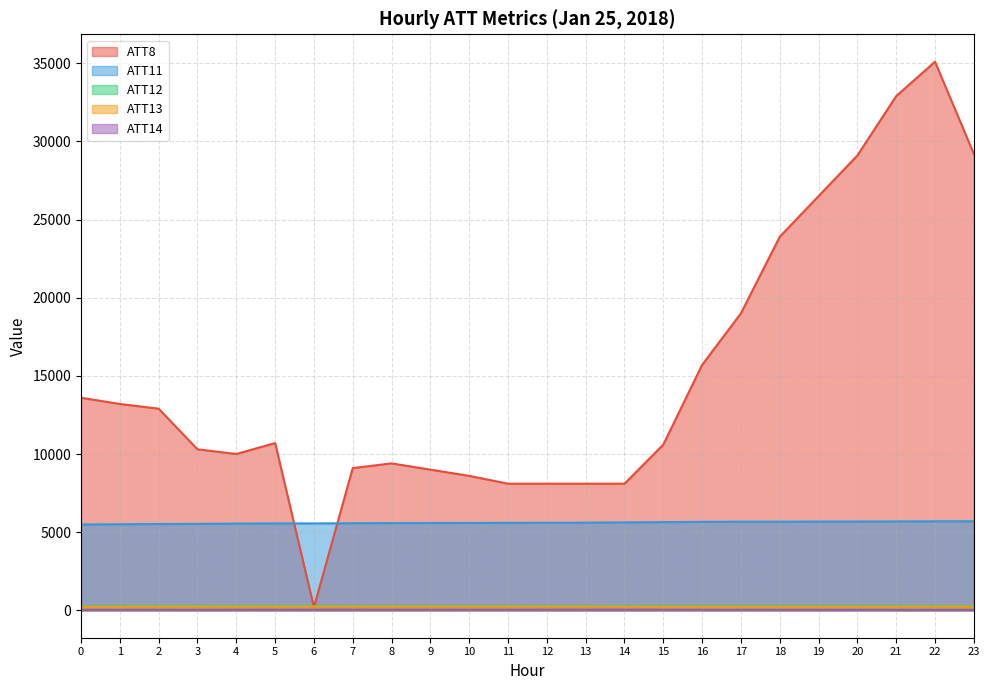

True or false: ATT11 has a value of 5558.5 at 6.

True